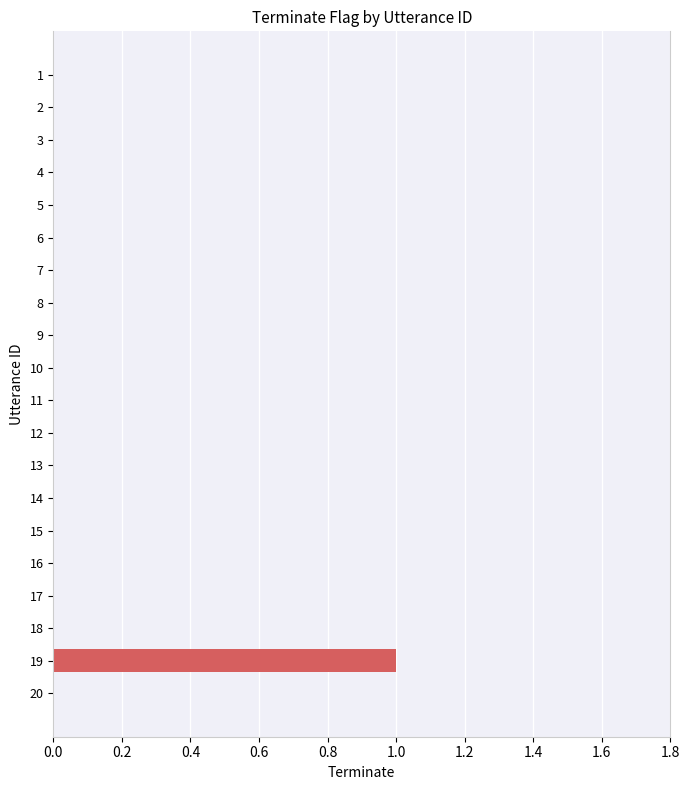

How many values are between 0 and 1?

20